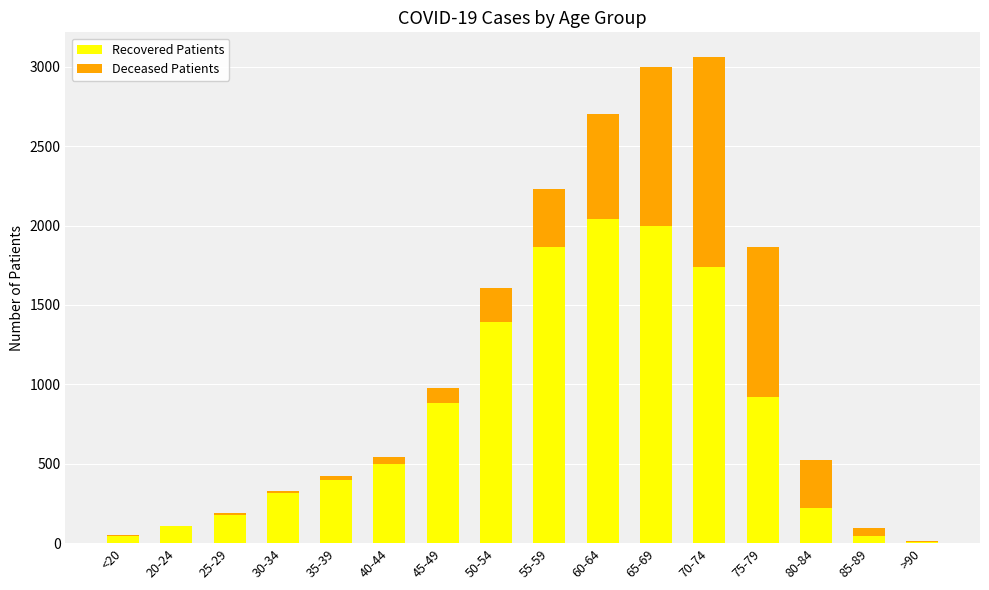

At which label is Recovered Patients closest to 1024?

75-79